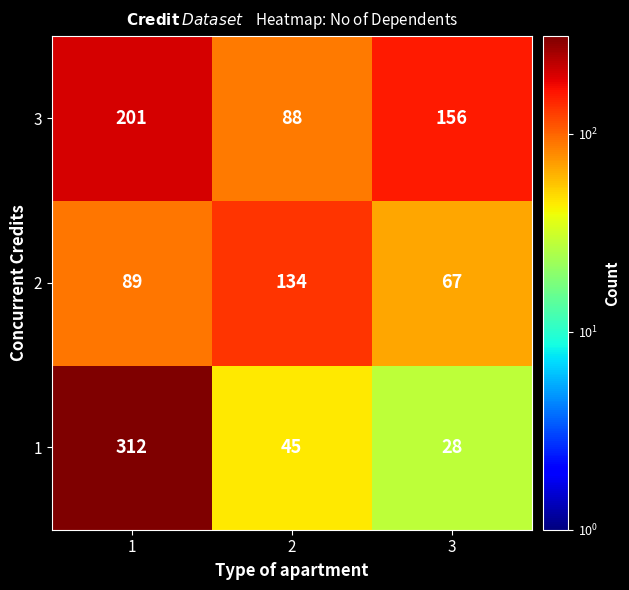

At how many categories does at least one series exceed 71?

3